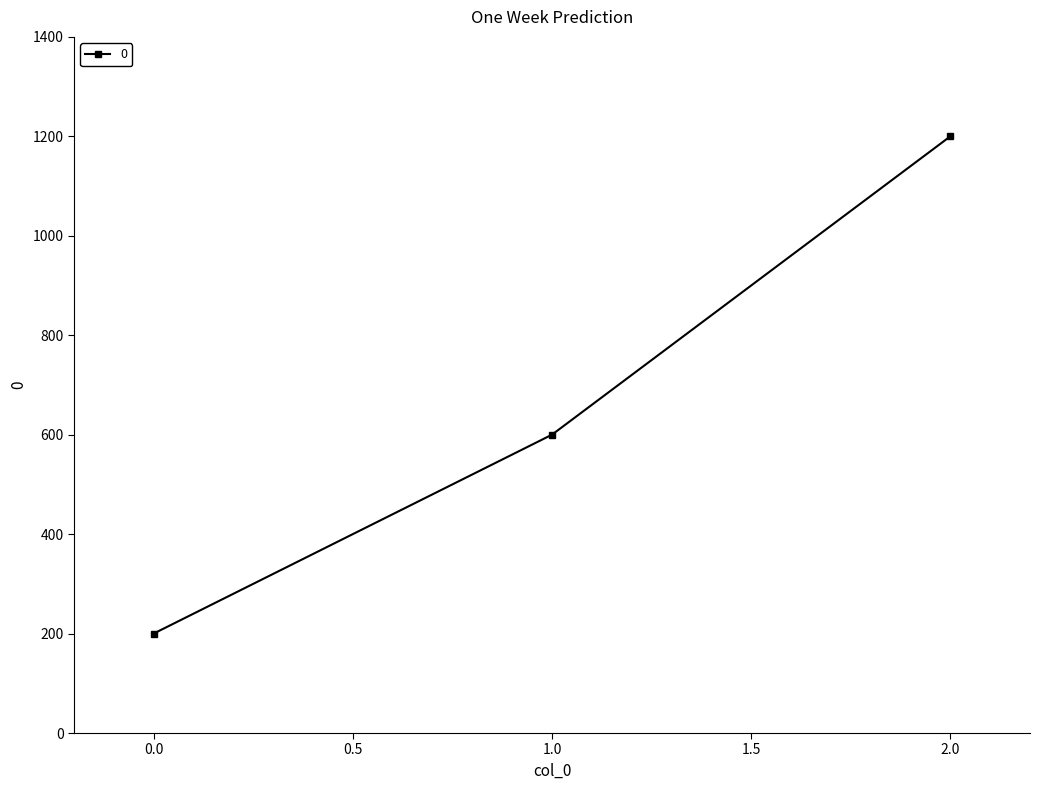

Reading left to right, extract all data points from this chart.

200	600	1200